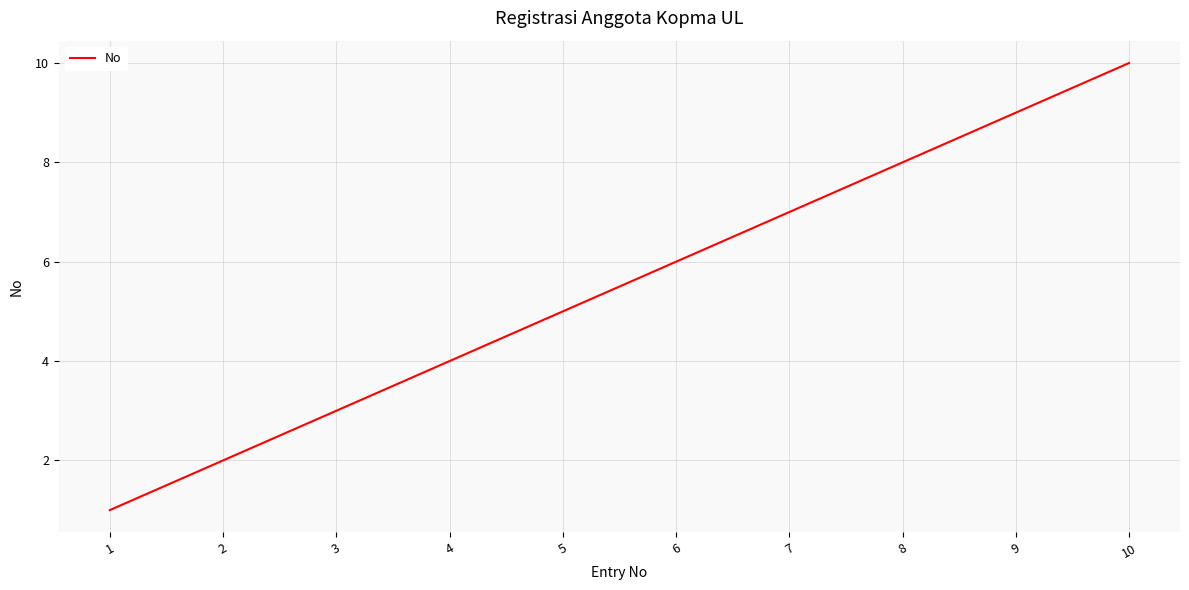

True or false: the data shows 5 at 4.

False